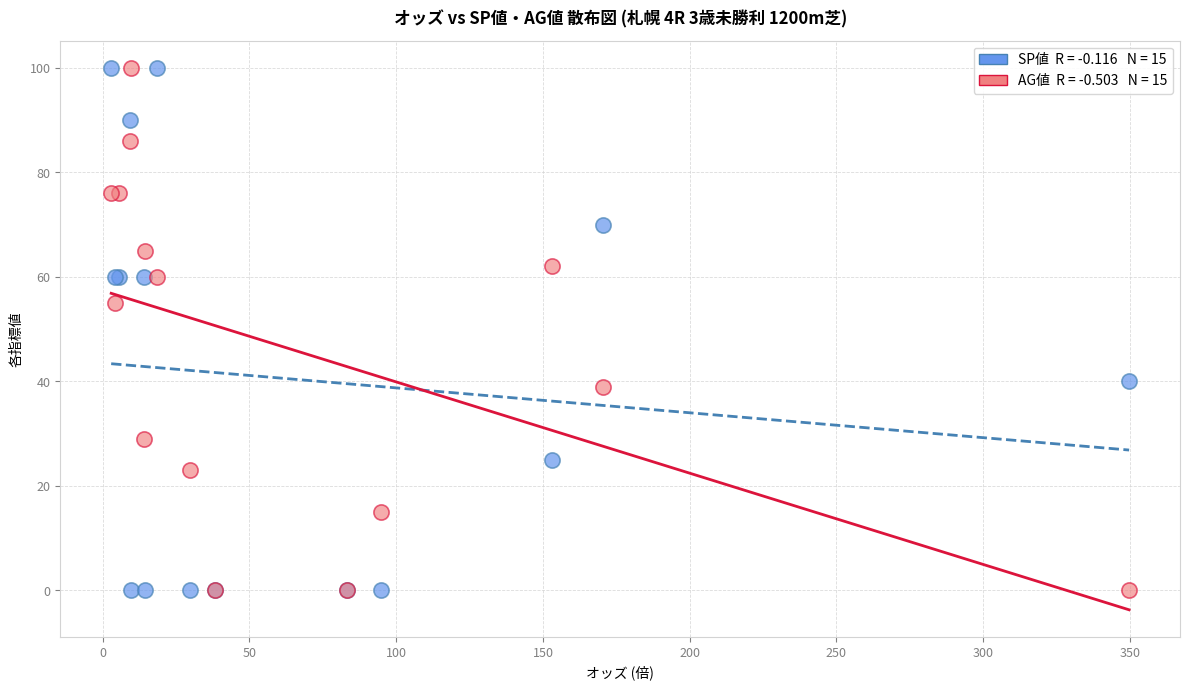

Across all series, what Y value is closest to 50?

55